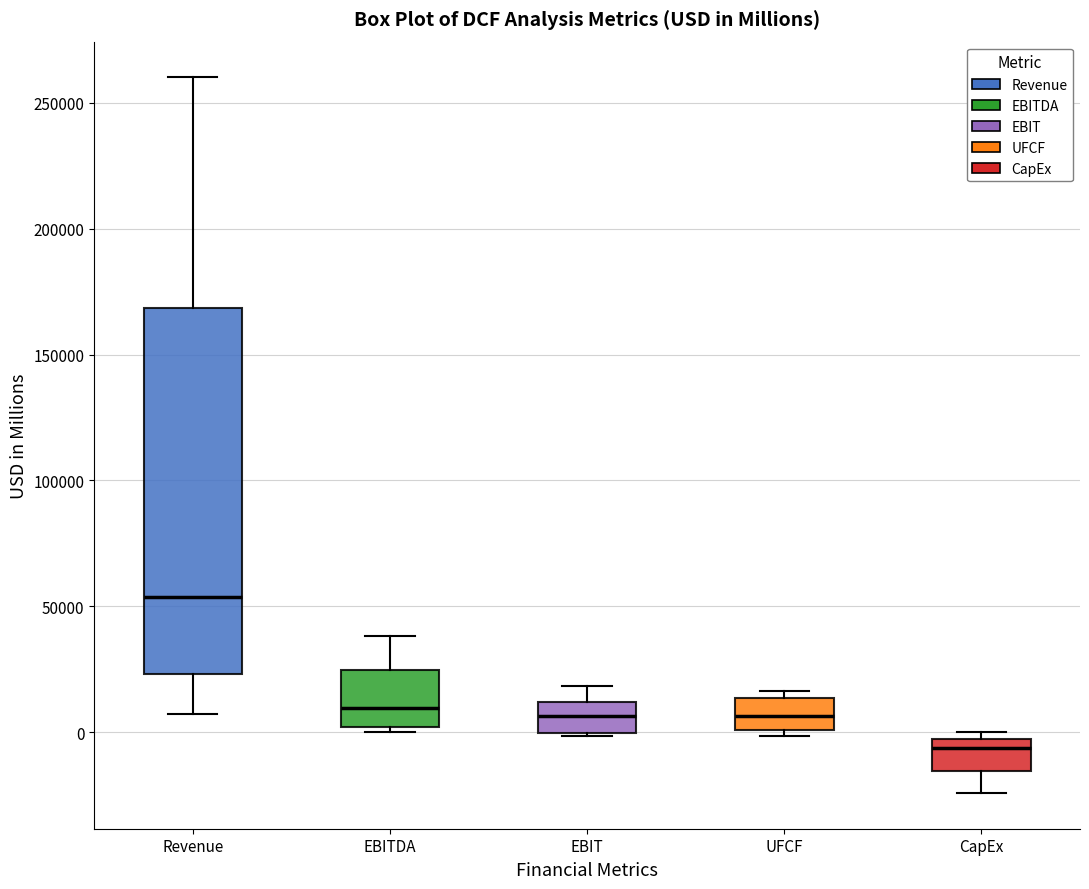

Which box is the tallest, from its lower edge to its upper edge?

Revenue